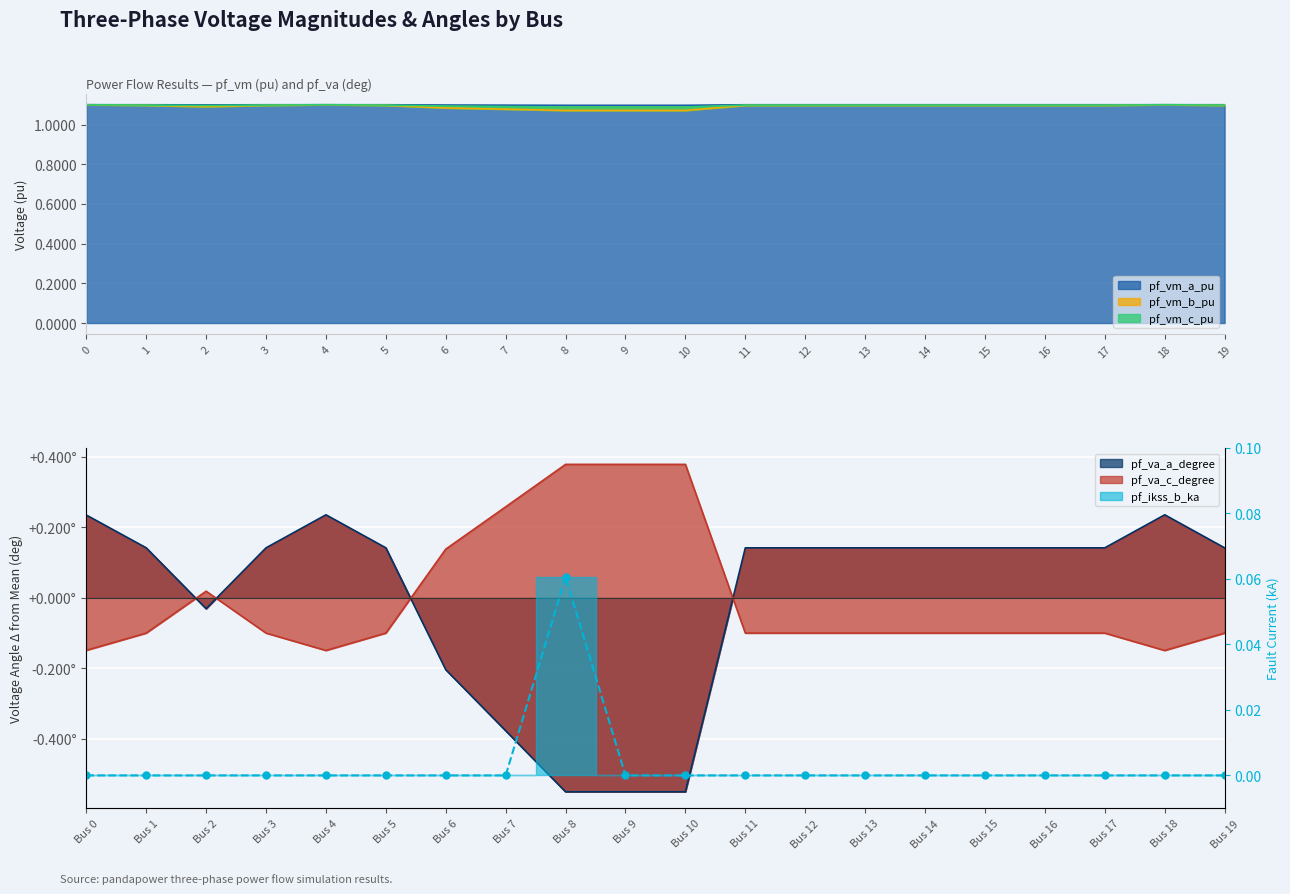

Is it true that the value at 0 is -0.0?

False